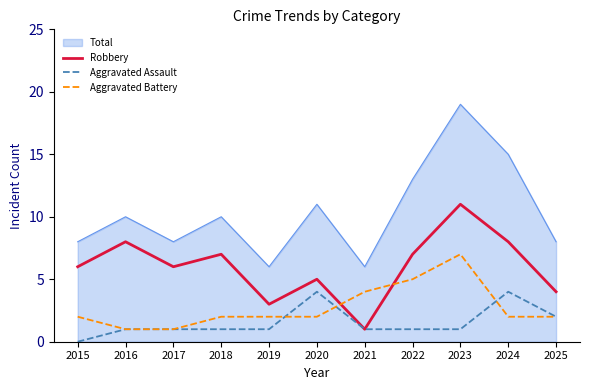

What is the difference between the Aggravated Battery values at 2024 and 2023?

5